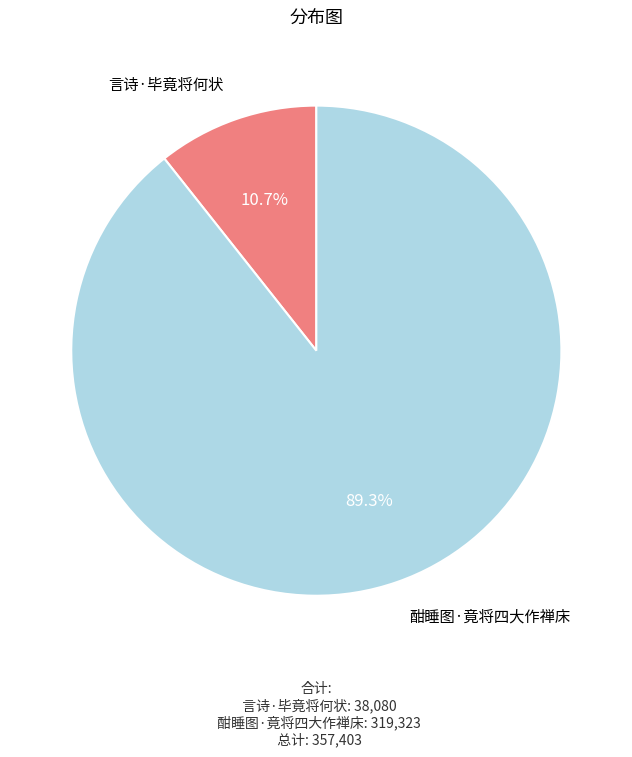

Rank the categories by value from lowest to highest.

言诗·毕竟将何状, 酣睡图·竟将四大作禅床